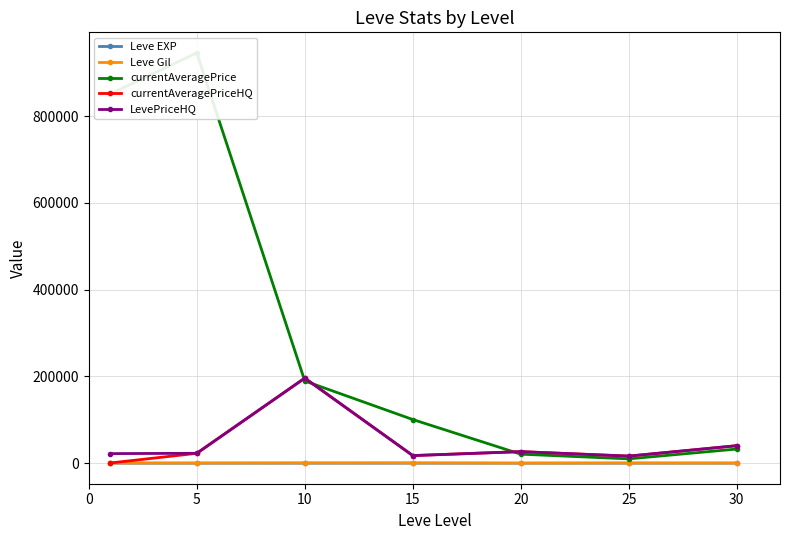

What is the minimum value for currentAveragePriceHQ?

513.2